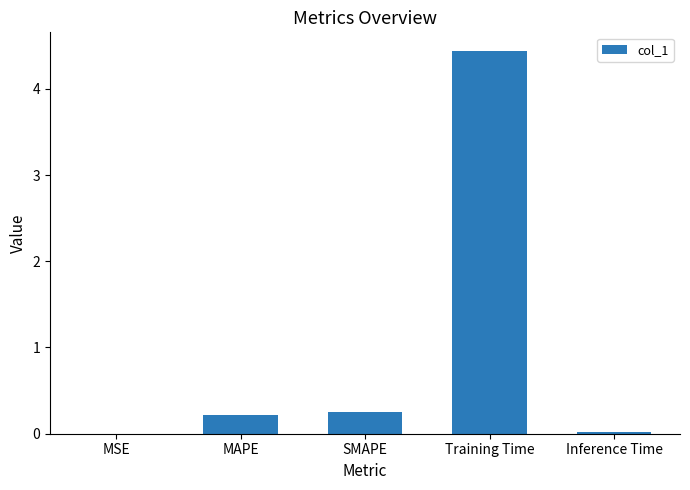

What is the average value?

1.0